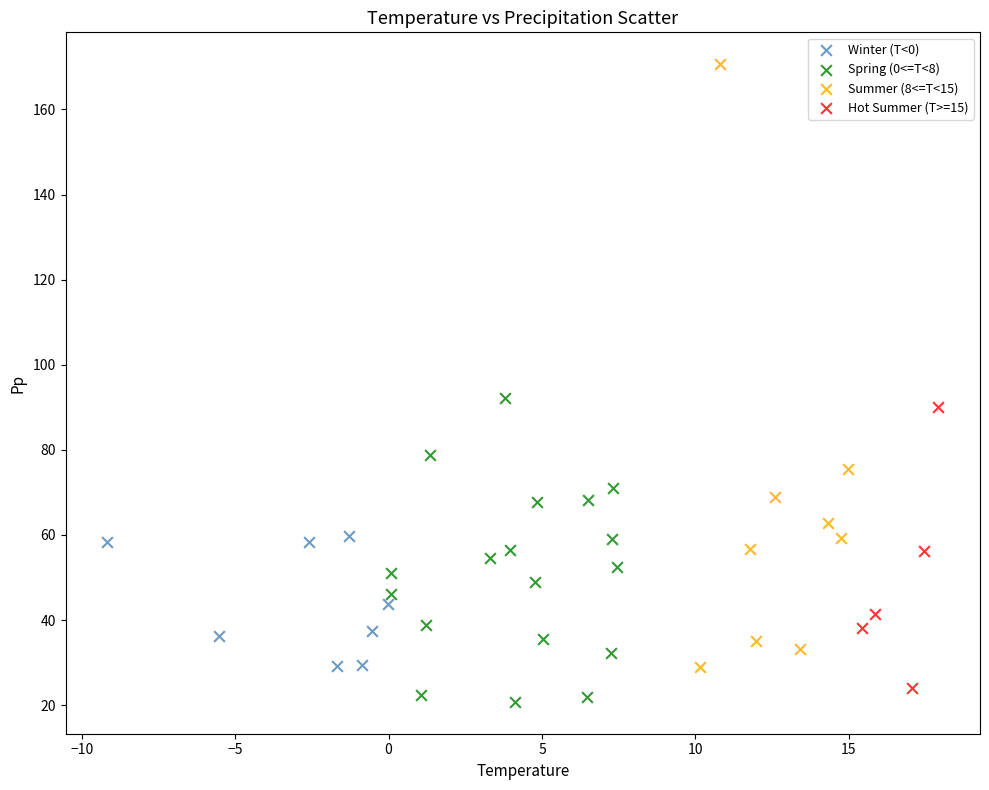

Which series has the widest spread of Y values?

Summer (8<=T<15)